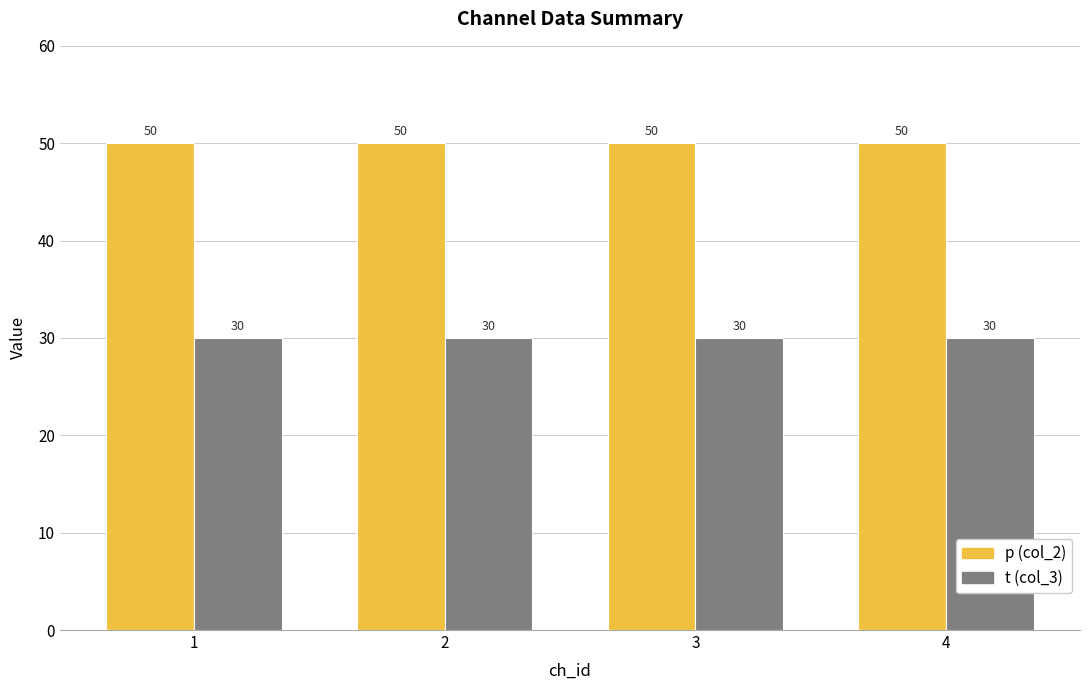

What is the total value across all series at 2?

80